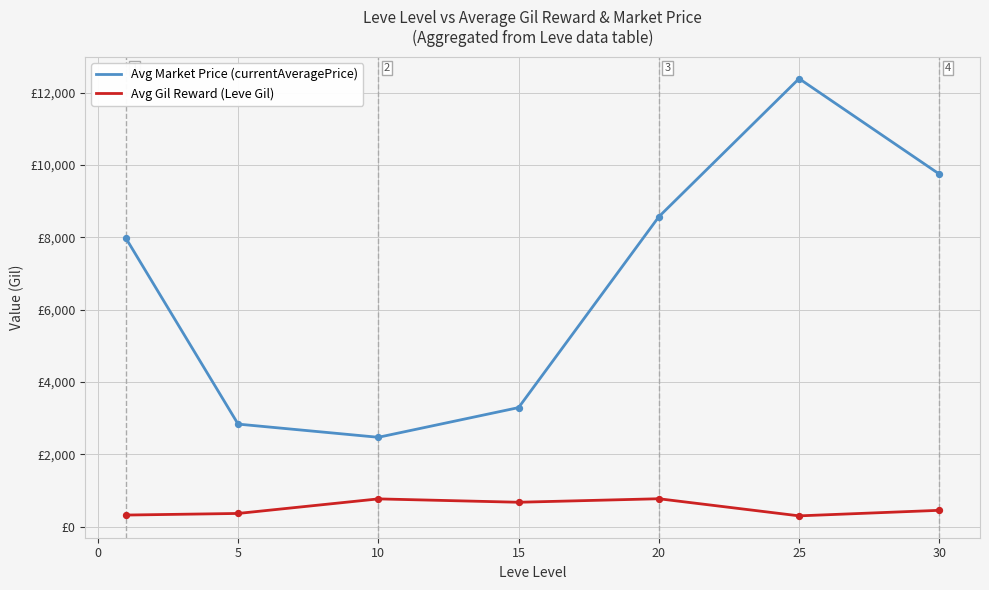

Which series has the largest total across all categories?

Avg Market Price (currentAveragePrice)